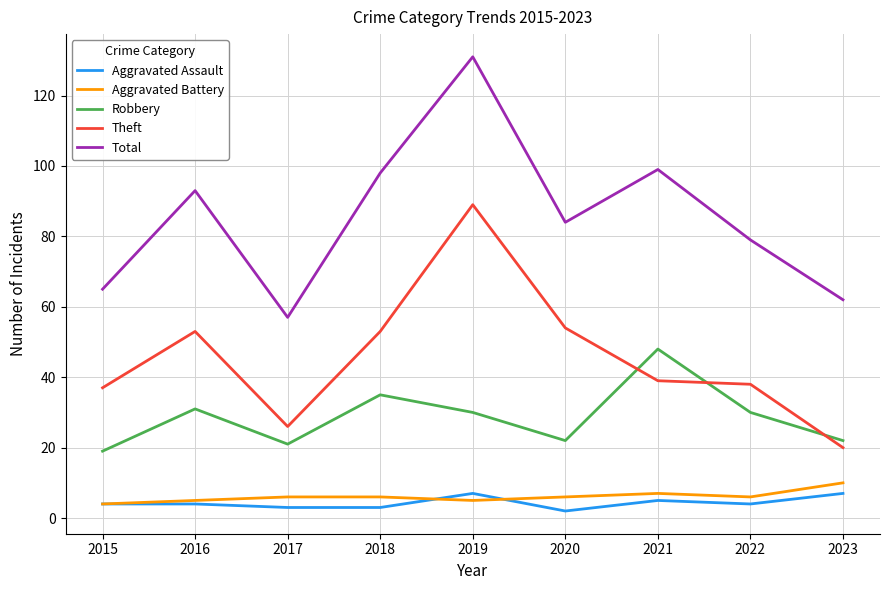

What is the maximum value shown in the chart?

131